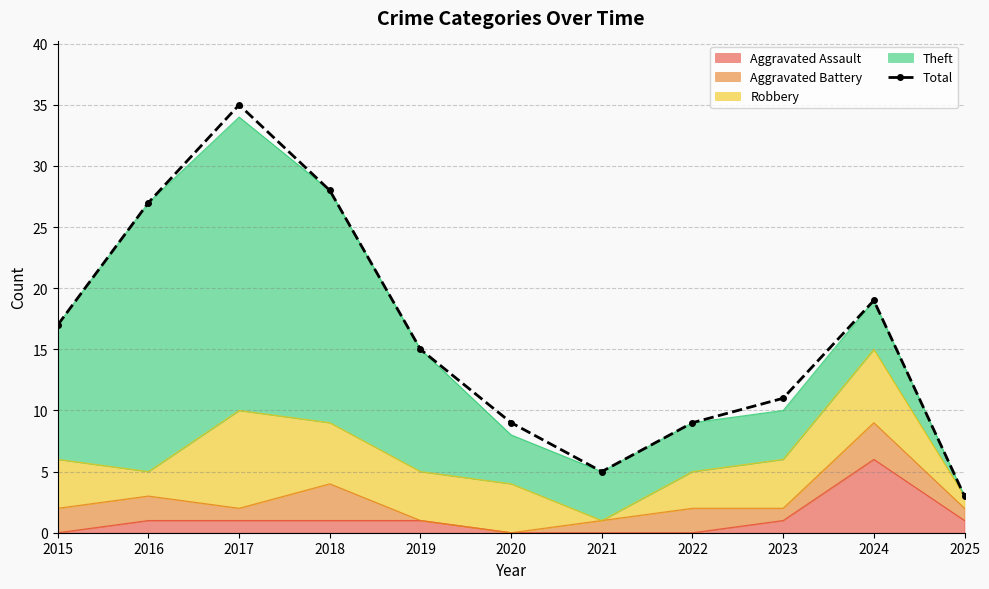

True or false: the data shows 9 at 2020.

True